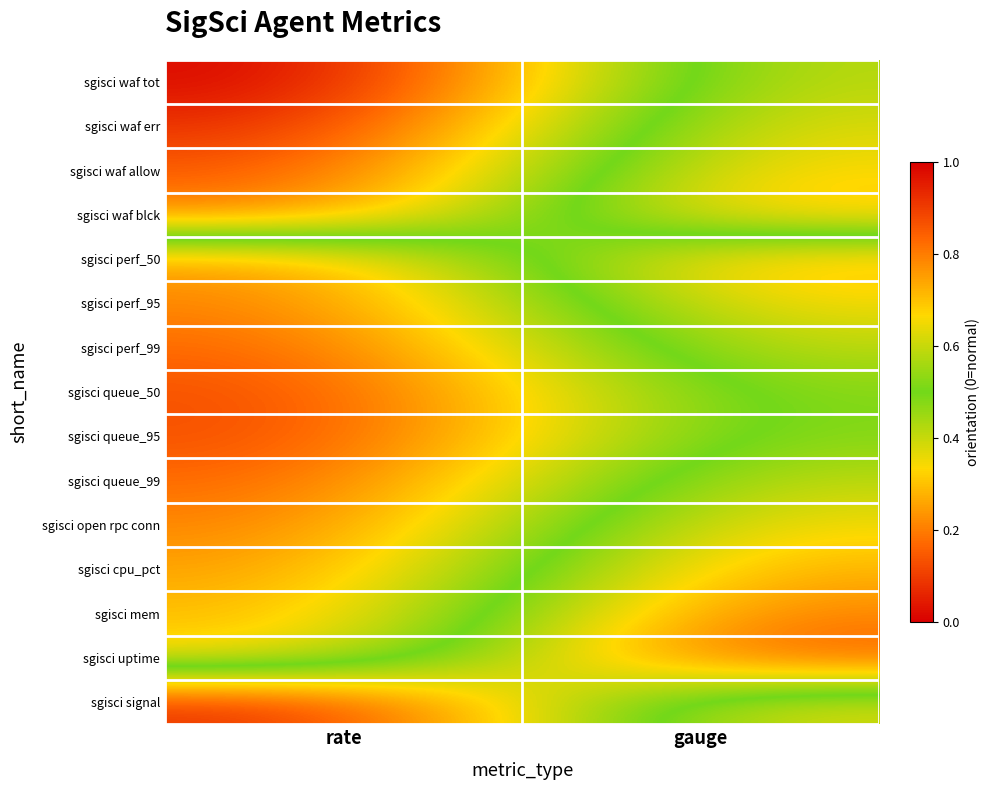

Between gauge and rate, which is larger?

rate